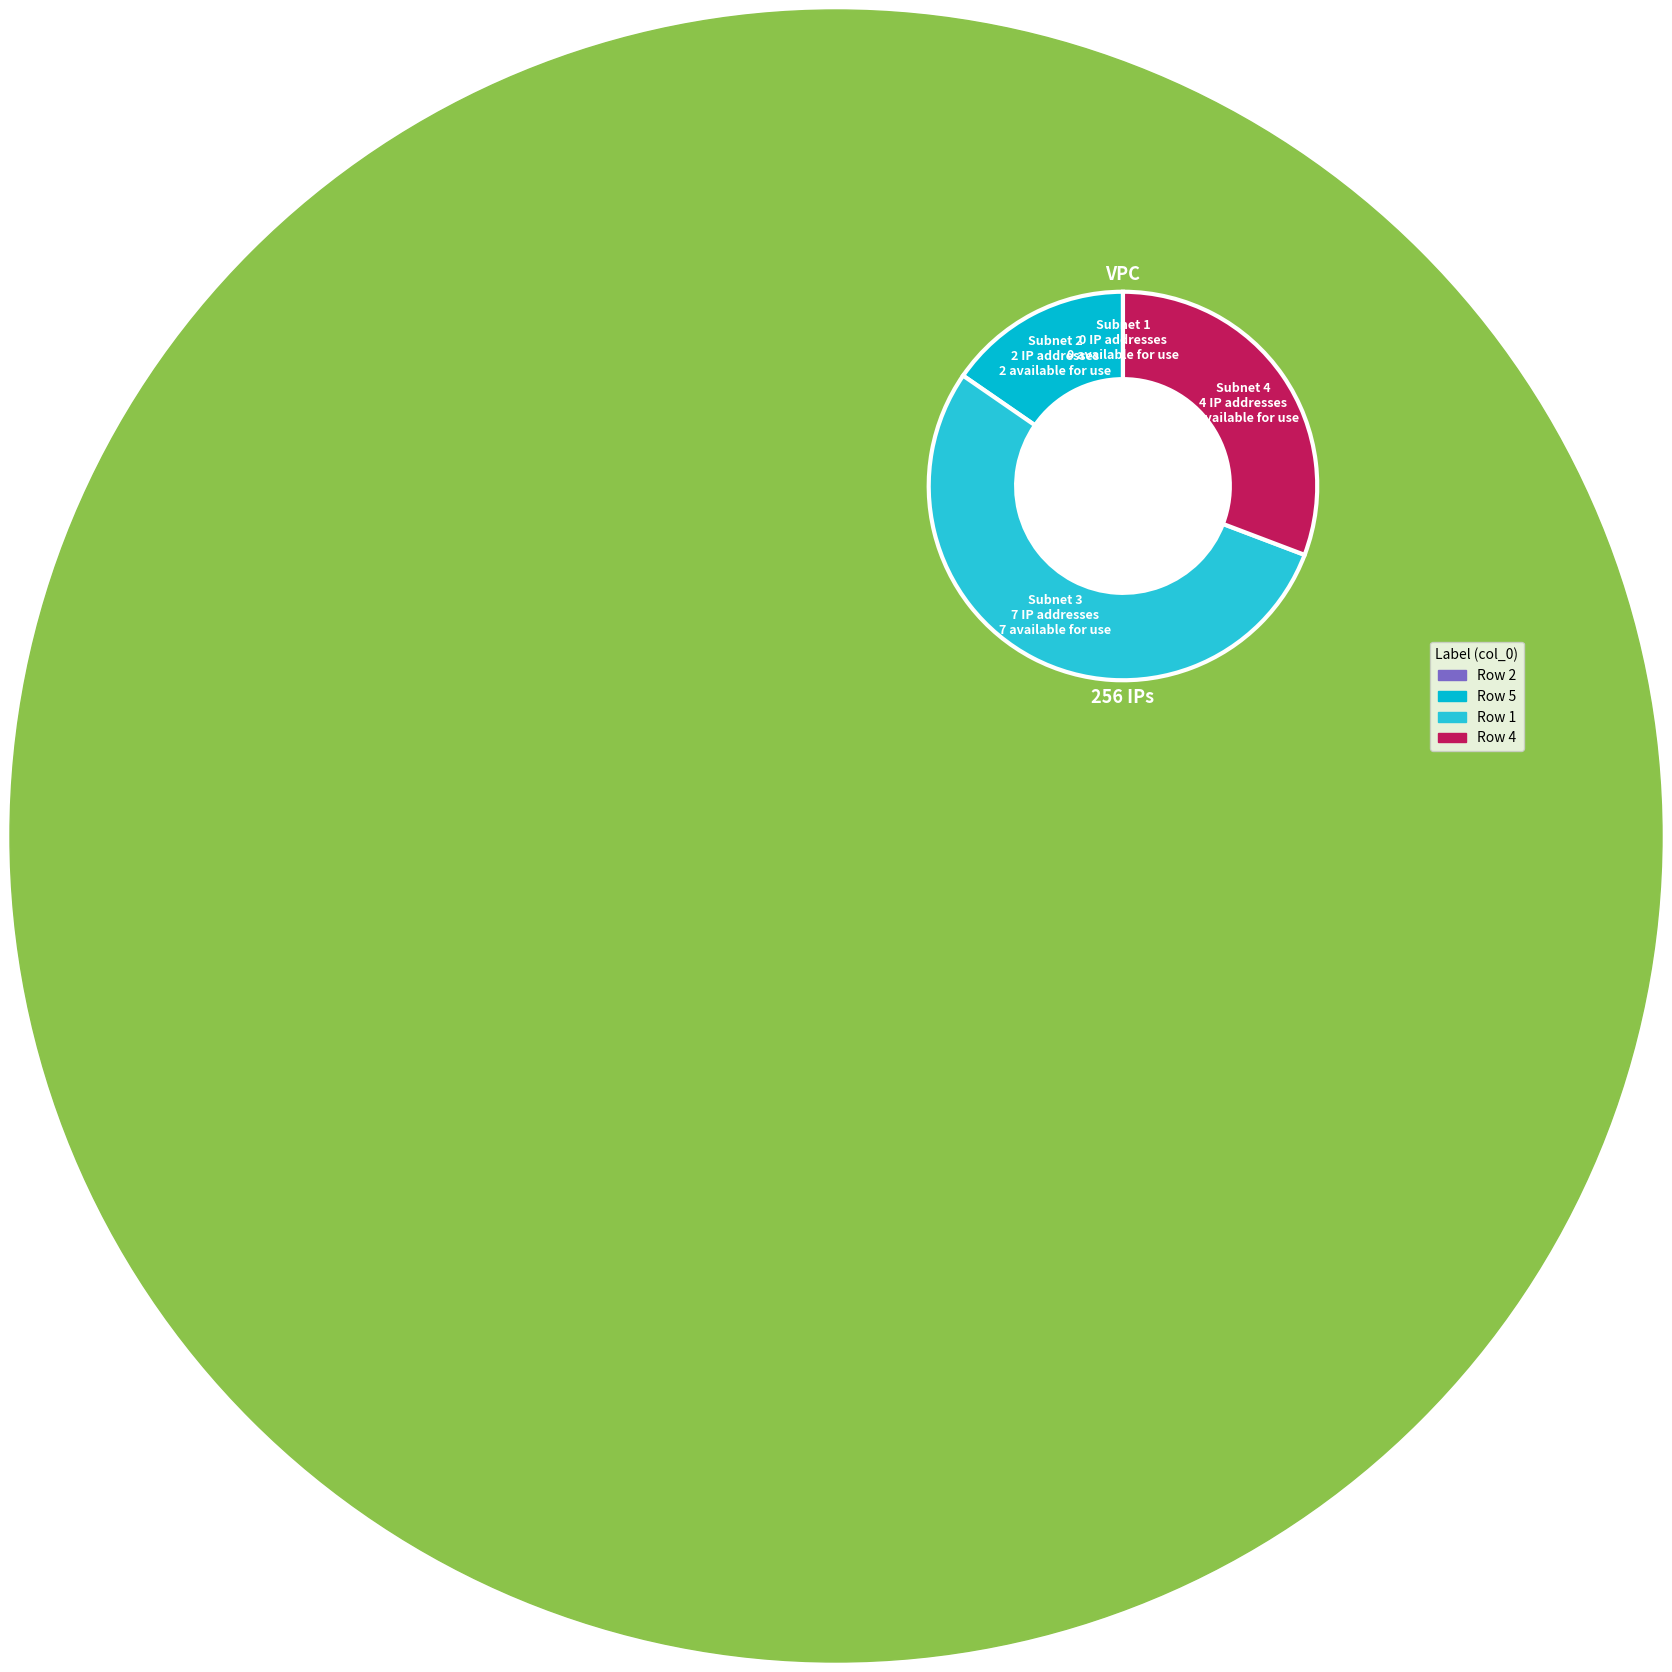

Rank the categories by value from highest to lowest.

1, 4, 5, 2